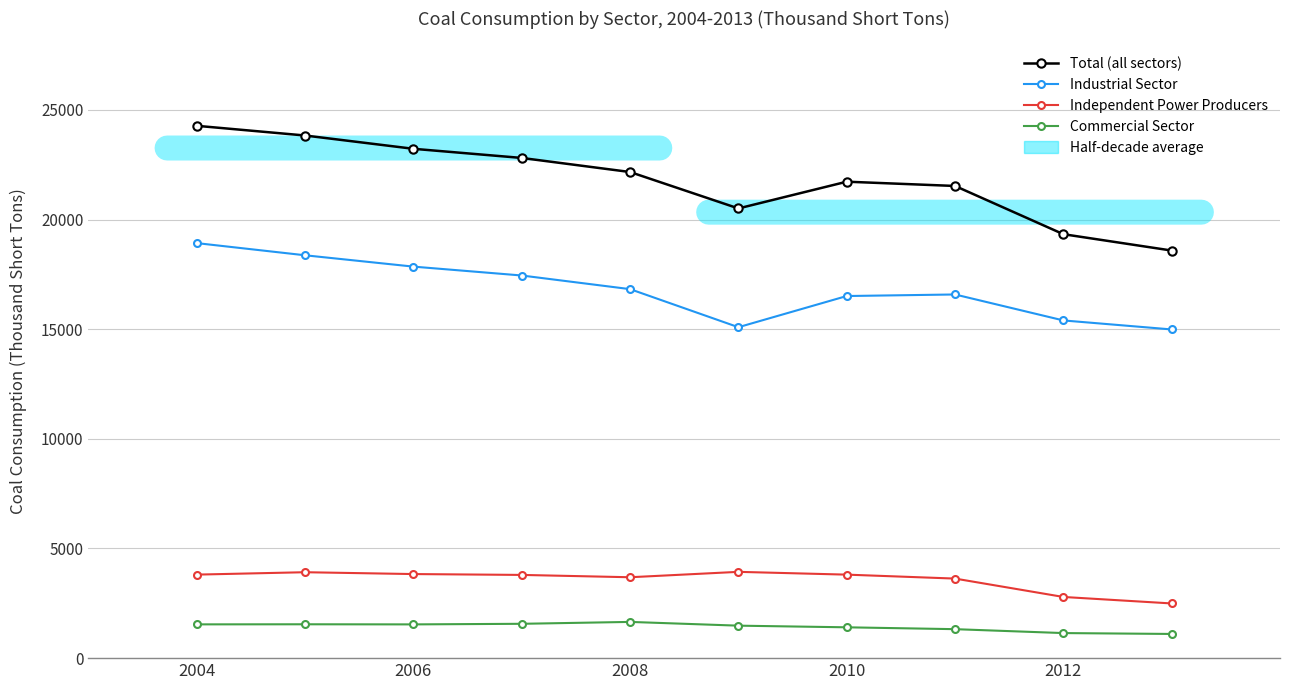

Rank the series by their maximum value, from highest to lowest.

Total (all sectors), Industrial Sector, Independent Power Producers, Commercial Sector